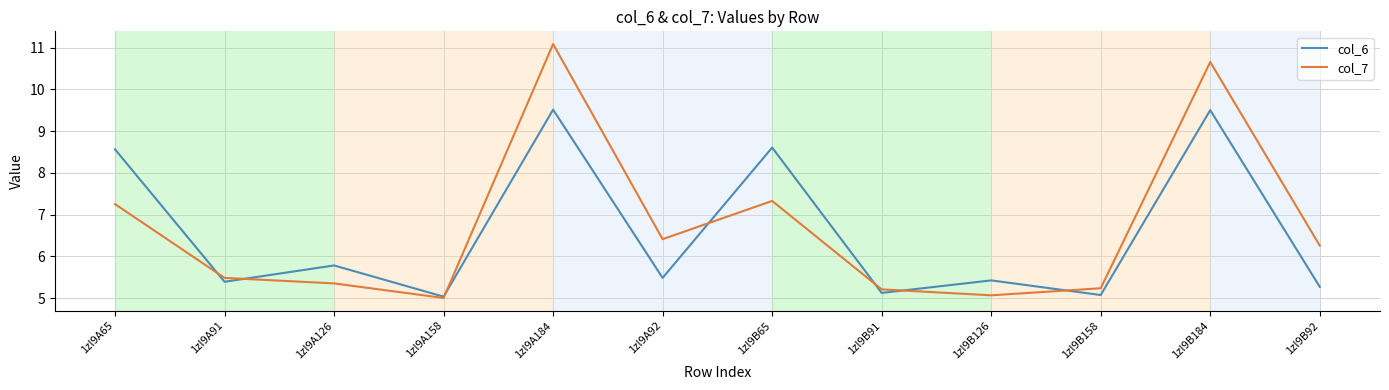

At how many categories does at least one series exceed 8?

4